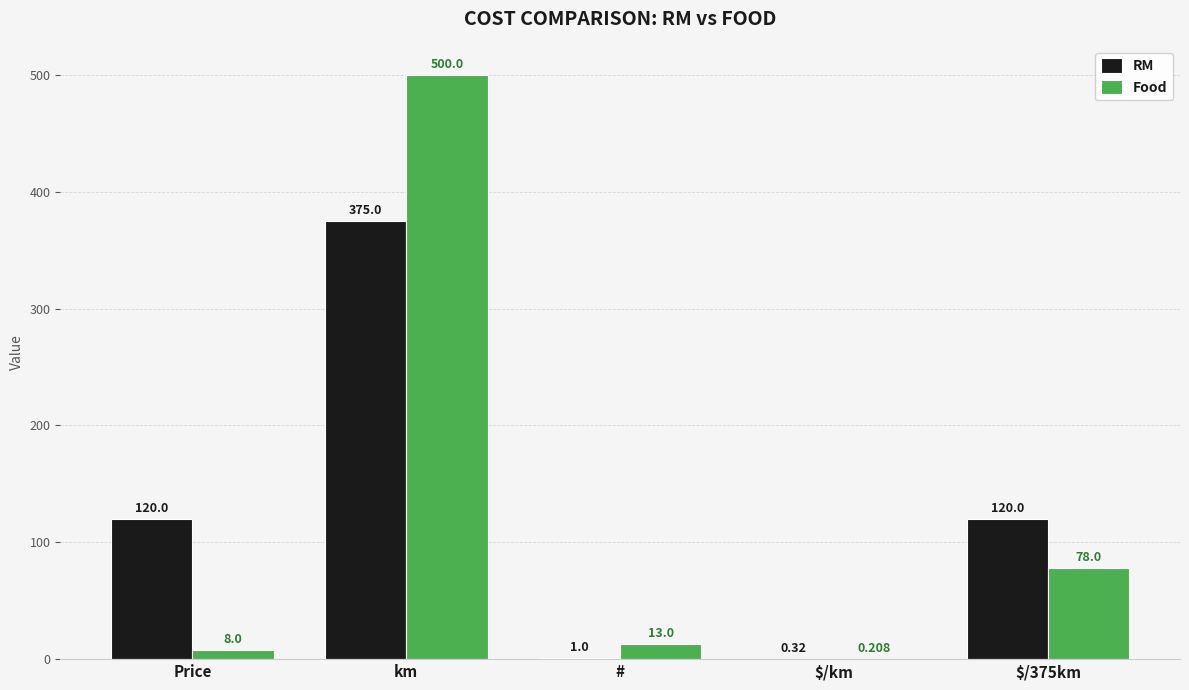

Which category has the highest value across all series?

km